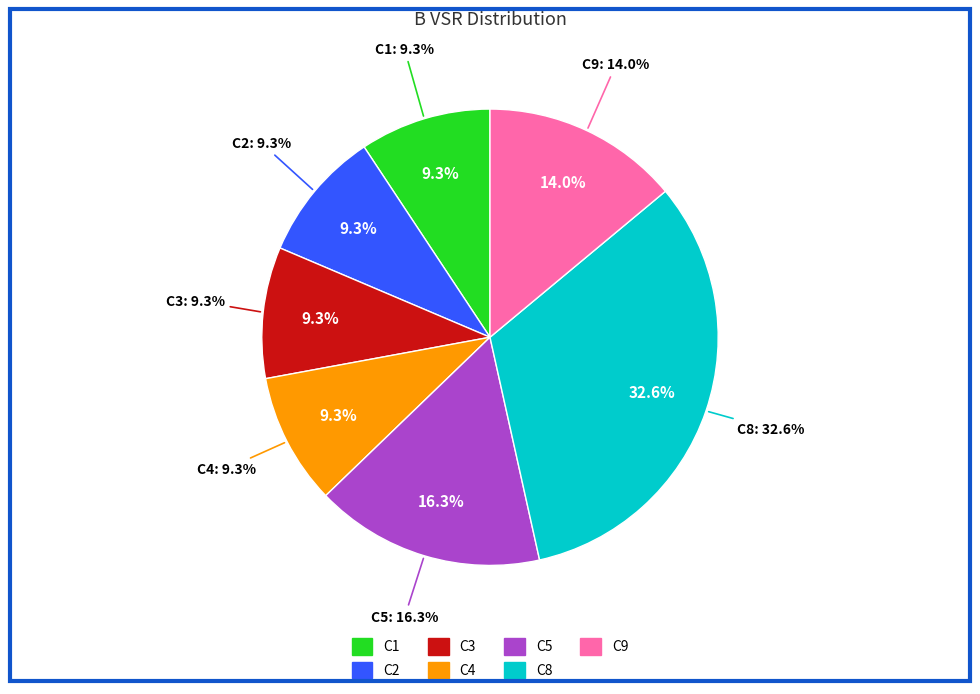

Is there a majority slice in this chart?

No